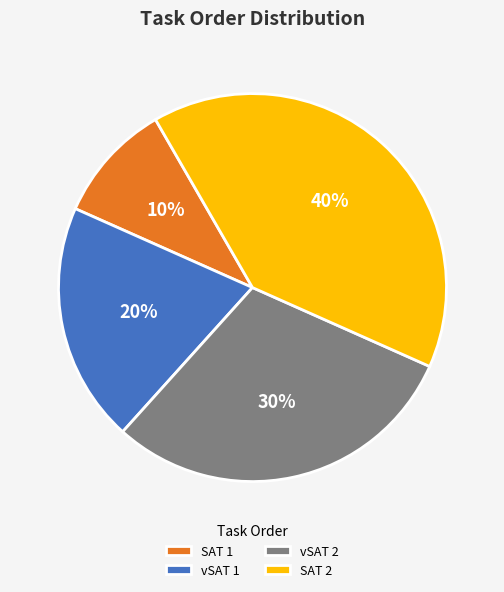

How many slices are in this pie chart?

4